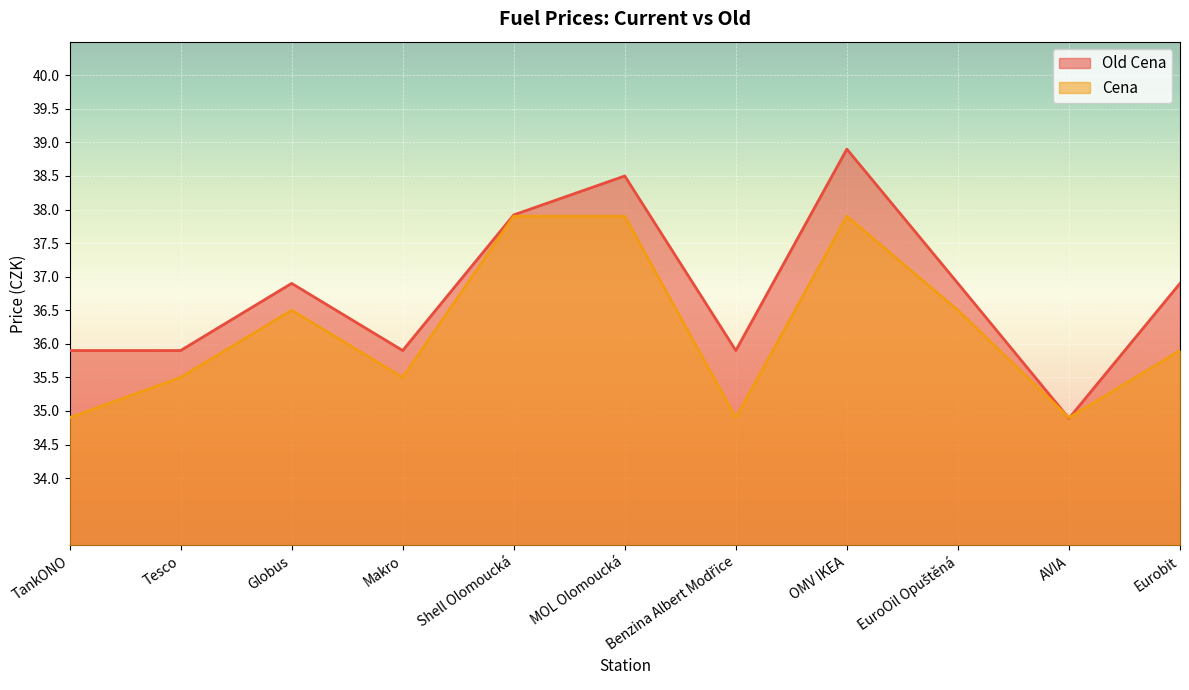

Which category has the highest value in the Cena series?

Shell Olomoucká